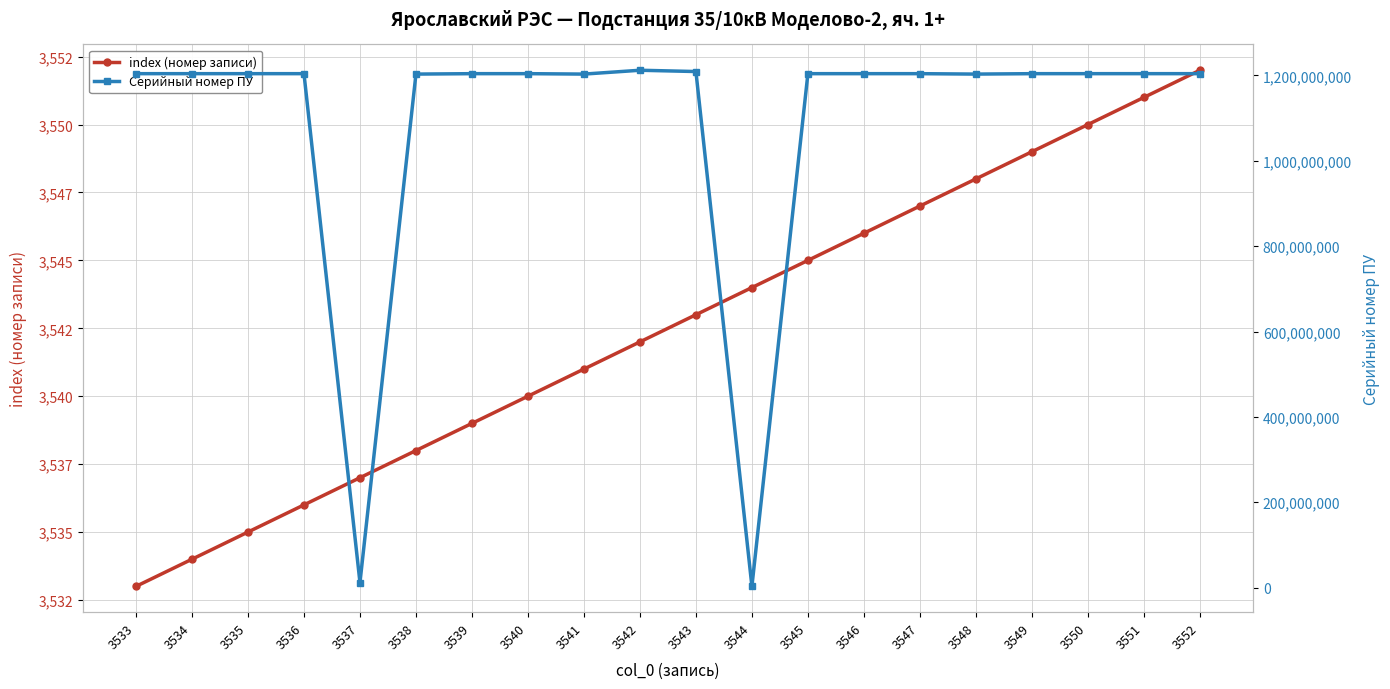

Reading left to right, what are all the values shown in this chart?

index (номер записи): 3533=3533	3534=3534	3535=3535	3536=3536	3537=3537	3538=3538	3539=3539	3540=3540	3541=3541	3542=3542	3543=3543	3544=3544	3545=3545	3546=3546	3547=3547	3548=3548	3549=3549	3550=3550	3551=3551	3552=3552
Серийный номер ПУ: 3533=1204133101	3534=1204130975	3535=1204133017	3536=1204132198	3537=12002189	3538=1203132818	3539=1204132287	3540=1204134018	3541=1203132797	3542=1212130751	3543=1209122799	3544=3000345	3545=1204132008	3546=1204132280	3547=1204133657	3548=1203132714	3549=1204130750	3550=1204133293	3551=1204136986	3552=1204131331